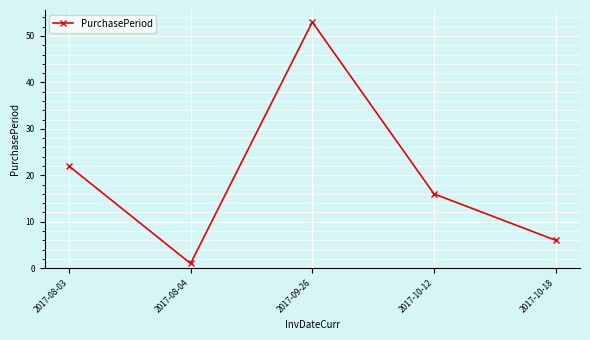

What is the value of the 5th point from the left?

6